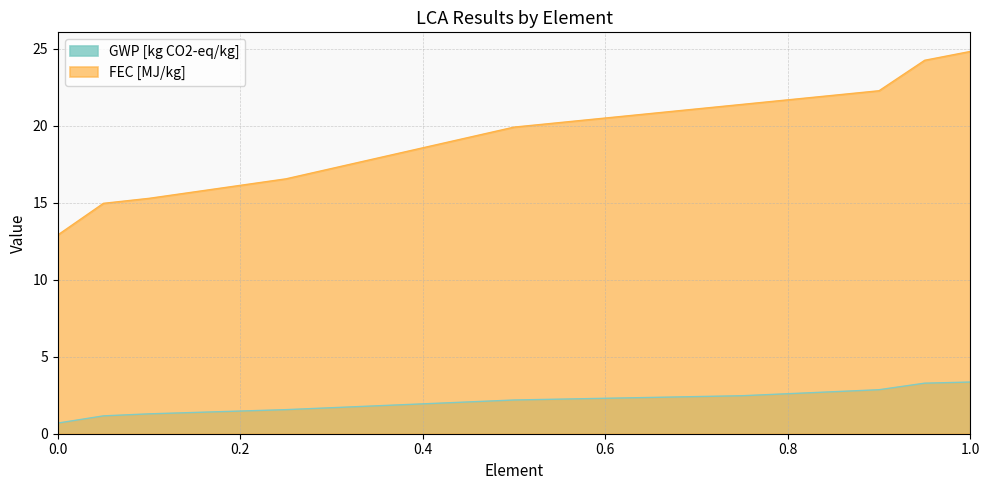

At how many categories does at least one series exceed 6?

9